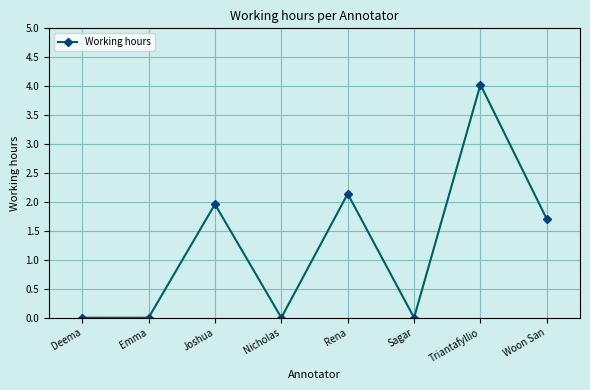

What position from the left is Emma?

2